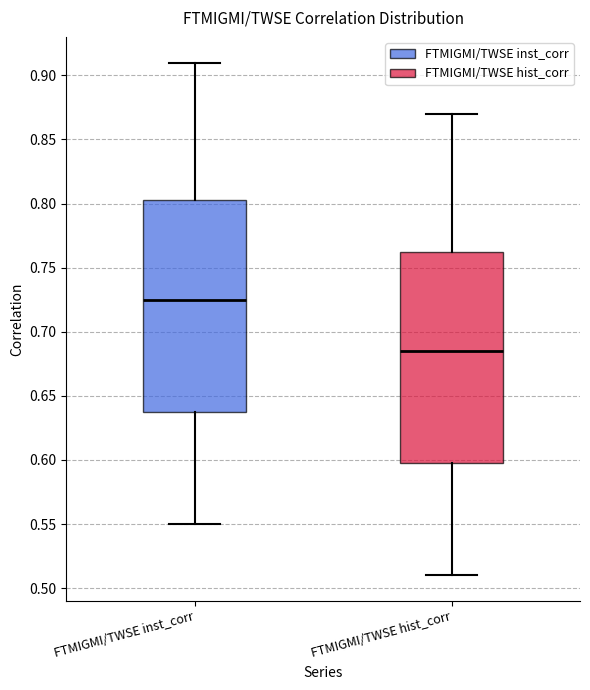

Reading left to right, transcribe this box plot: for each box, give where its median line is, the range the box spans, and where its two whiskers end, as read against the y-axis. The values are not printed on the chart, so give them approximately, as read against the axis.

FTMIGMI/TWSE inst_corr: median 0.725, box 0.640 to 0.805, whiskers 0.550 to 0.910
FTMIGMI/TWSE hist_corr: median 0.685, box 0.600 to 0.765, whiskers 0.510 to 0.870